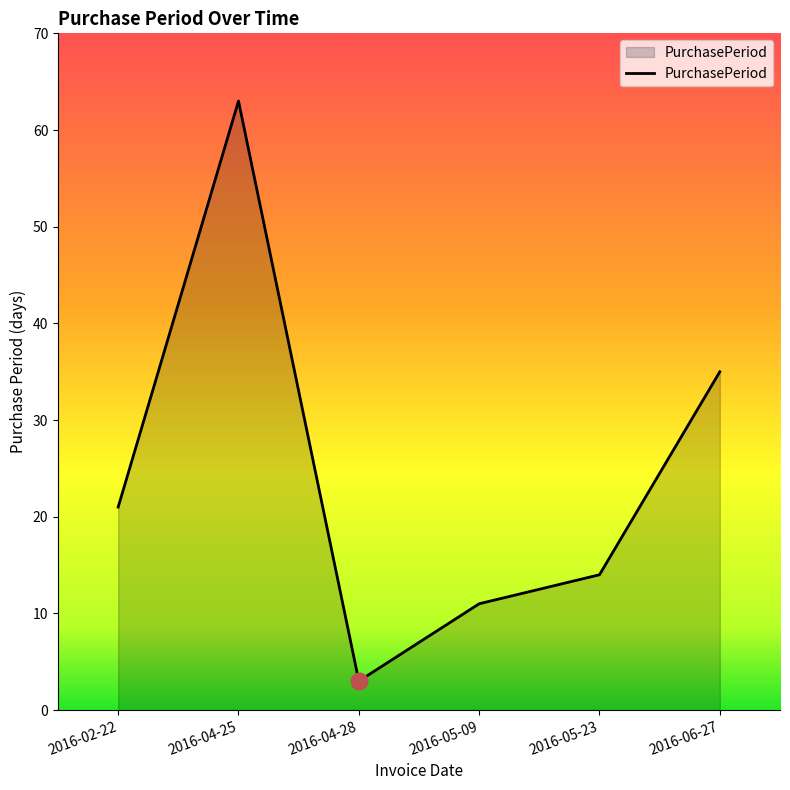

At which category does the chart reach its peak across all series?

2016-04-25